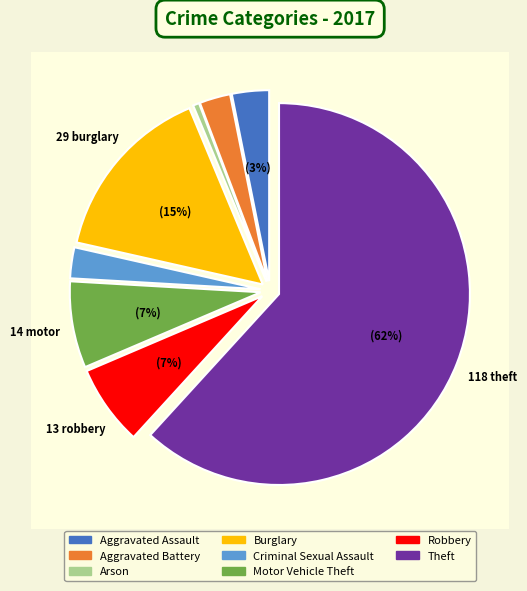

Combined, do Aggravated Battery and Robbery account for over 50%?

No